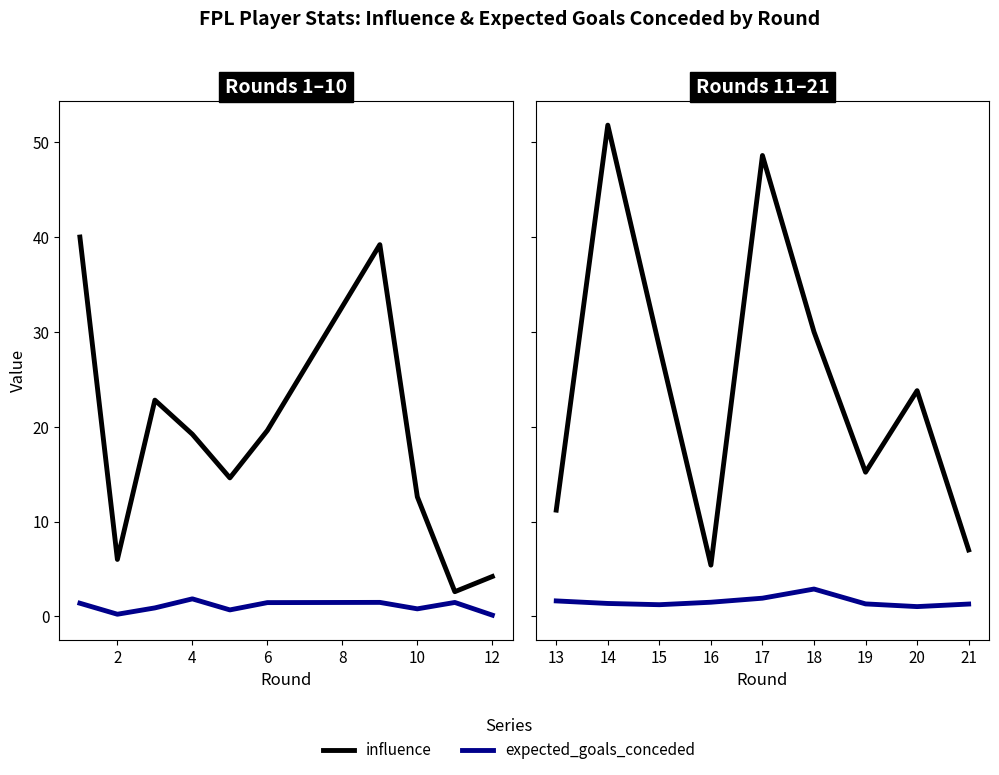

What is the difference between the maximum and second lowest values in the influence series?

44.8